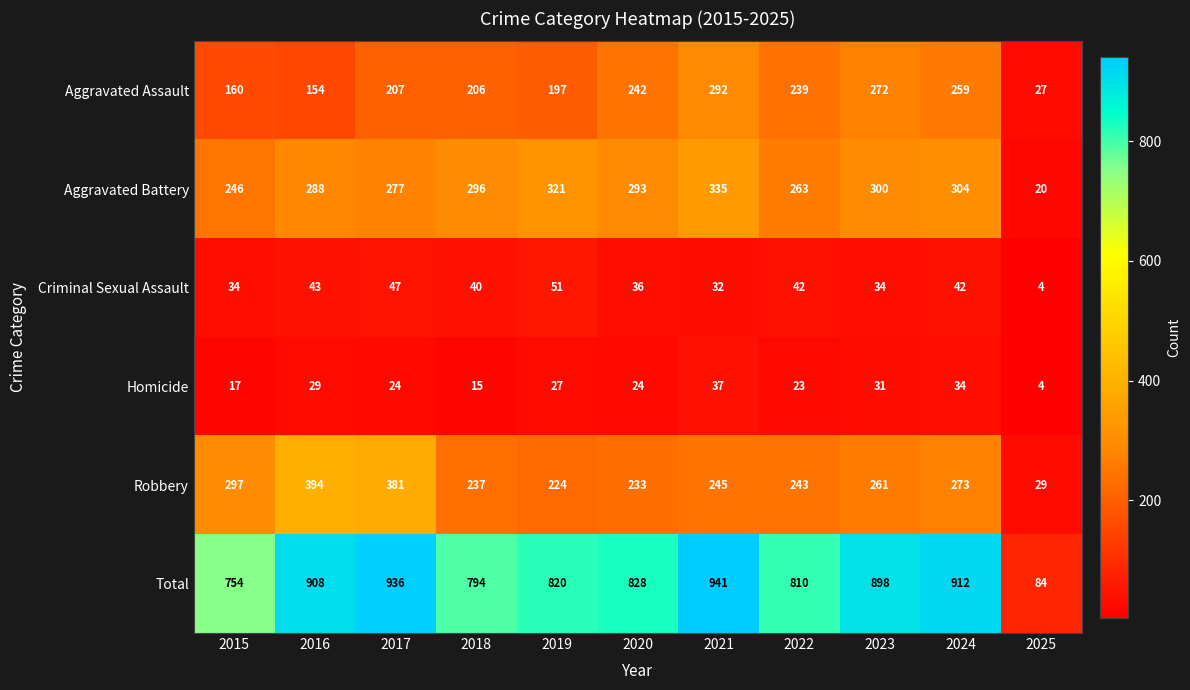

Where is Robbery nearest to the value 211?

2019